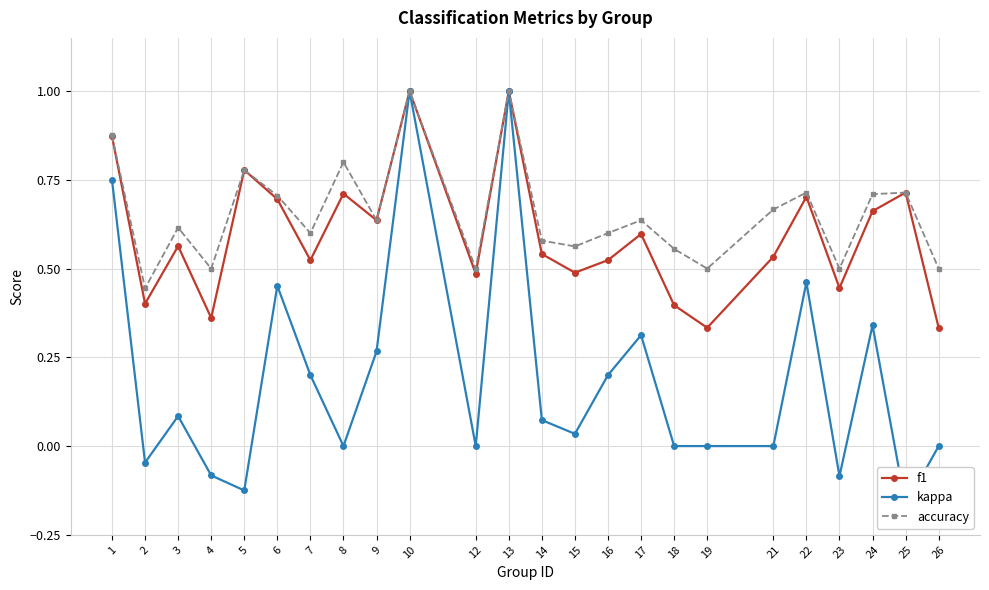

What is the sum of all accuracy values?

15.7